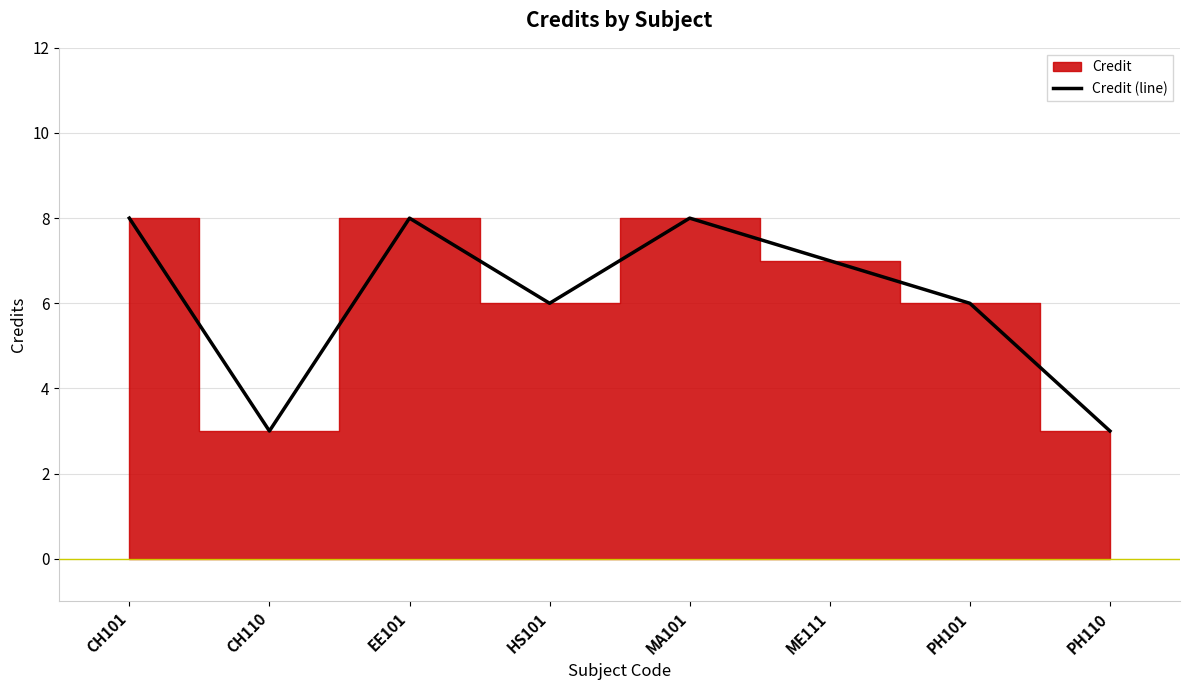

Rank the categories by value from lowest to highest.

CH110, PH110, HS101, PH101, ME111, CH101, EE101, MA101